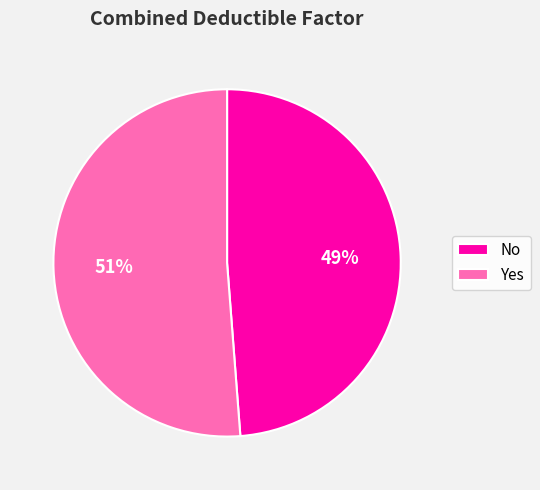

Rank the categories by value from lowest to highest.

No, Yes